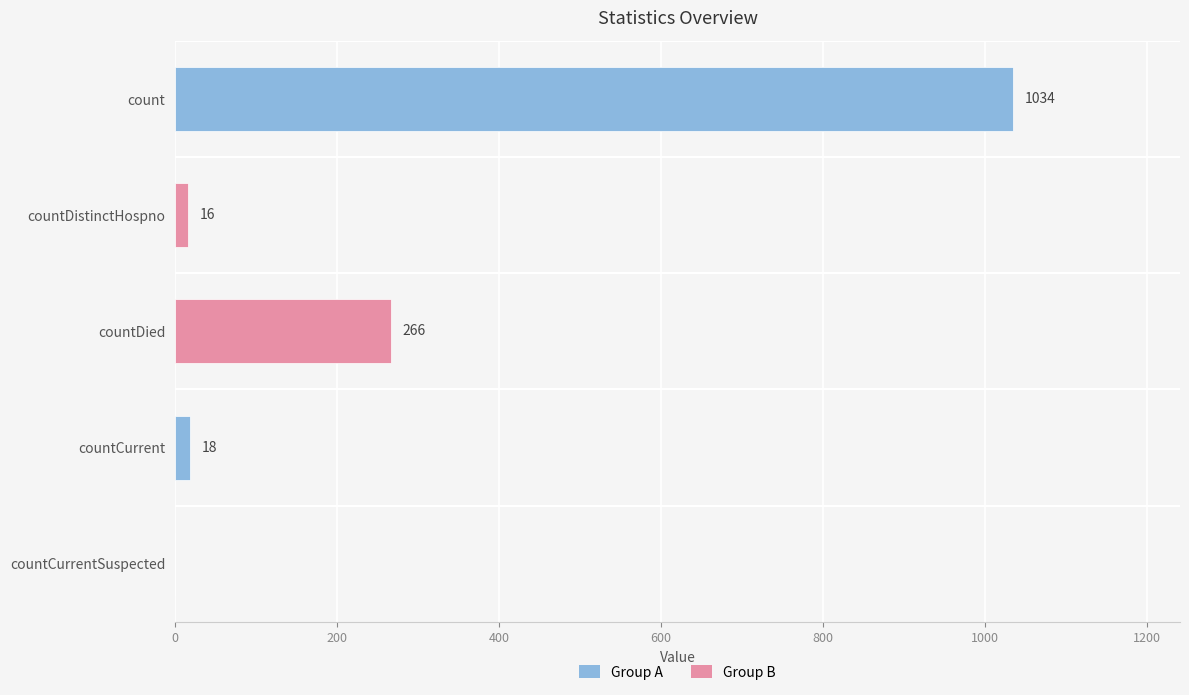

What is the average value?

267